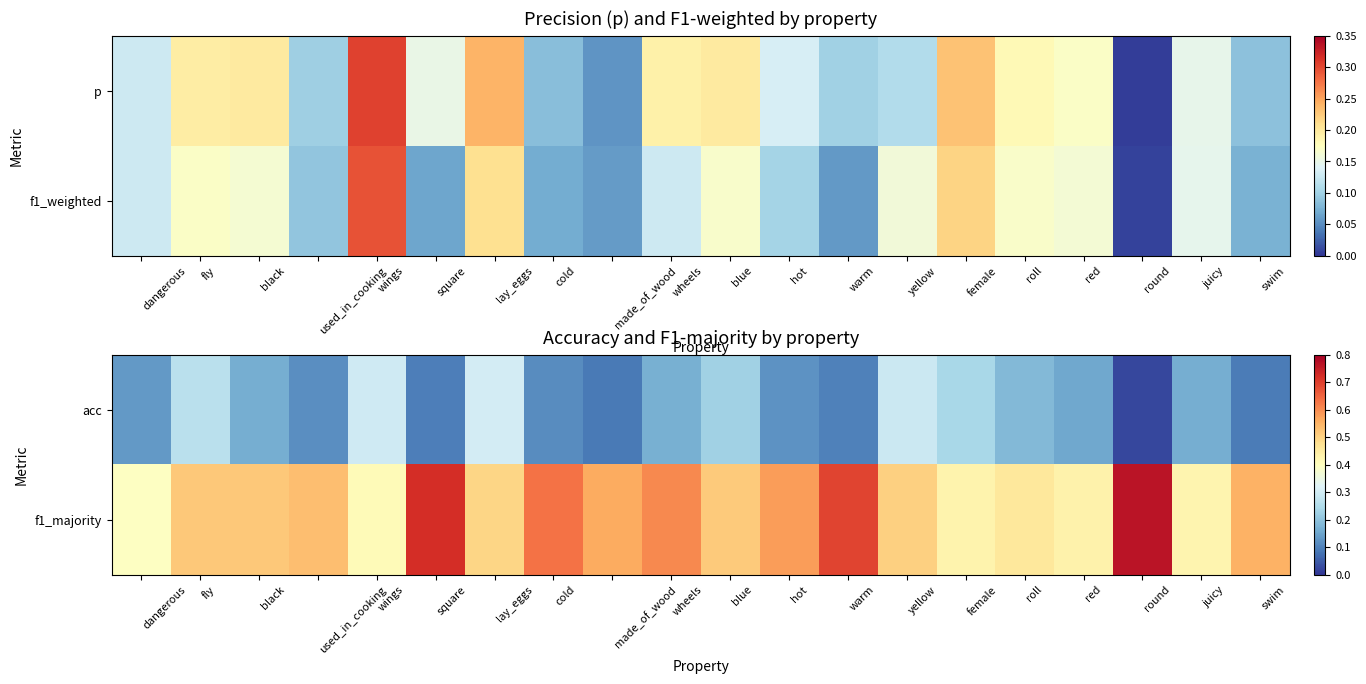

Count the number of categories in the chart.

20